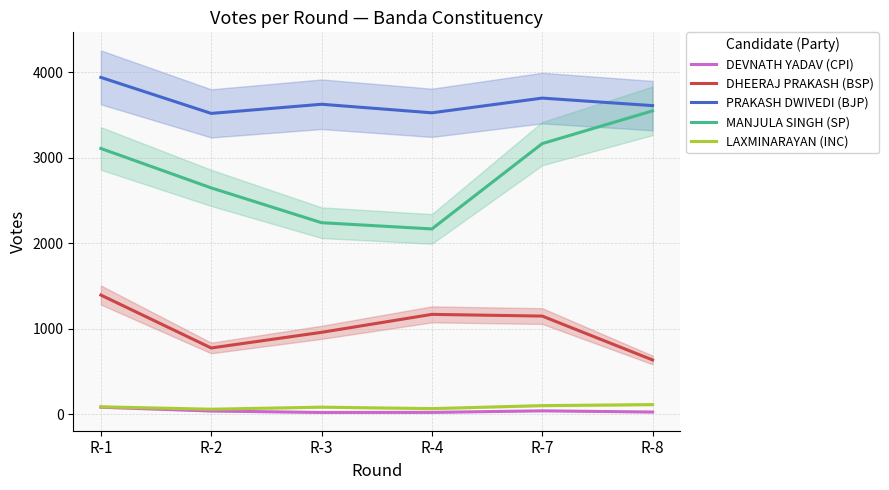

The value of LAXMINARAYAN (INC) at R-1 is 89. True or false?

True